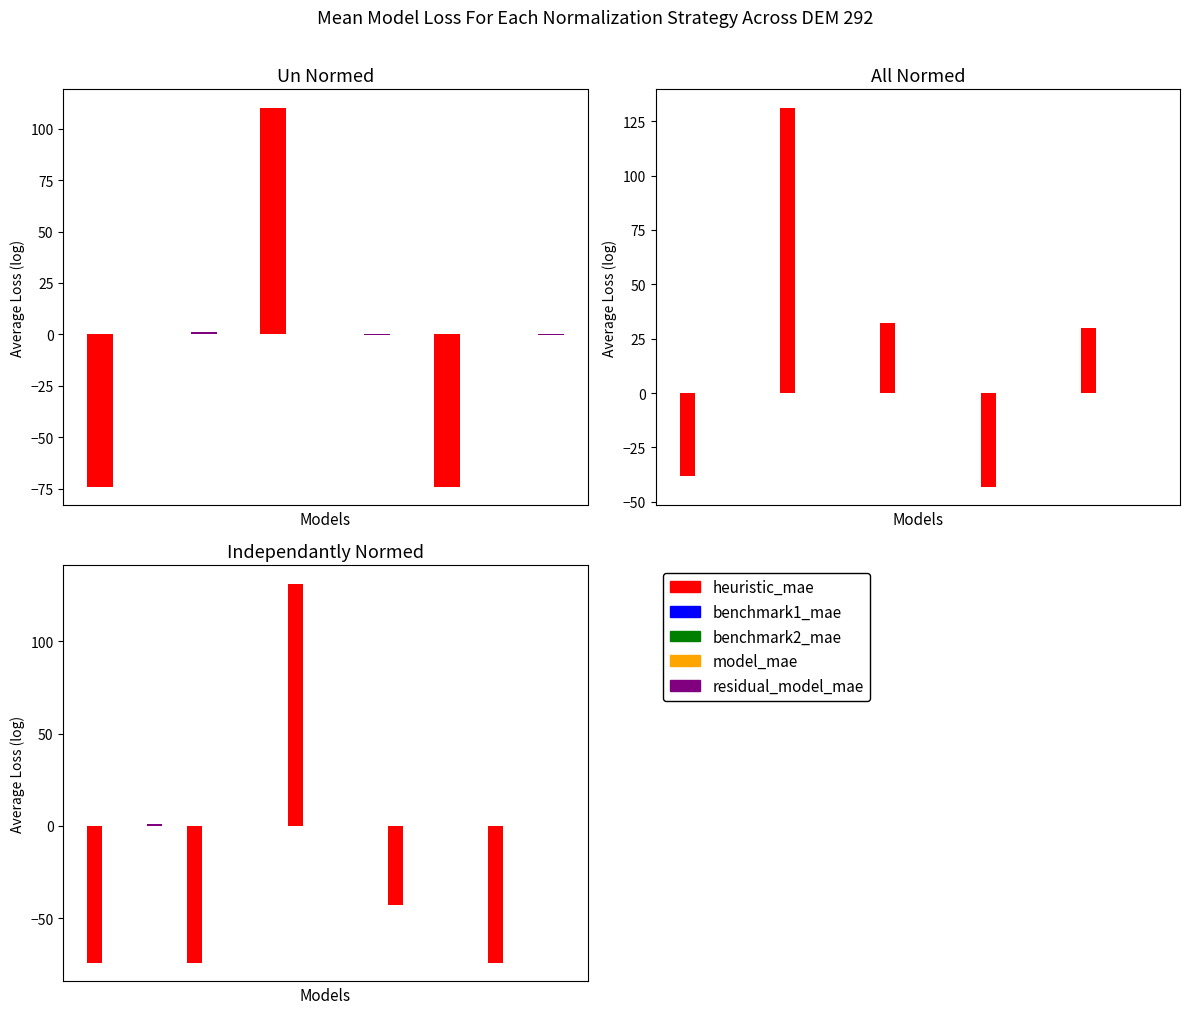

Is it true that benchmark2_mae equals 0.0 at 0.0?

True